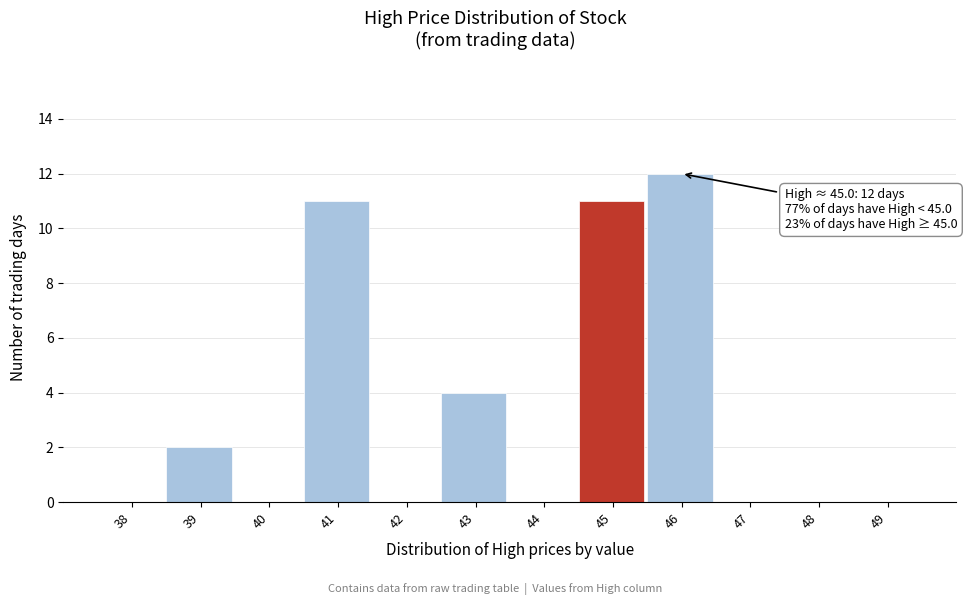

Reading left to right, what are all the values shown in this chart?

38=0	39=2	40=0	41=11	42=0	43=4	44=0	45=11	46=12	47=0	48=0	49=0